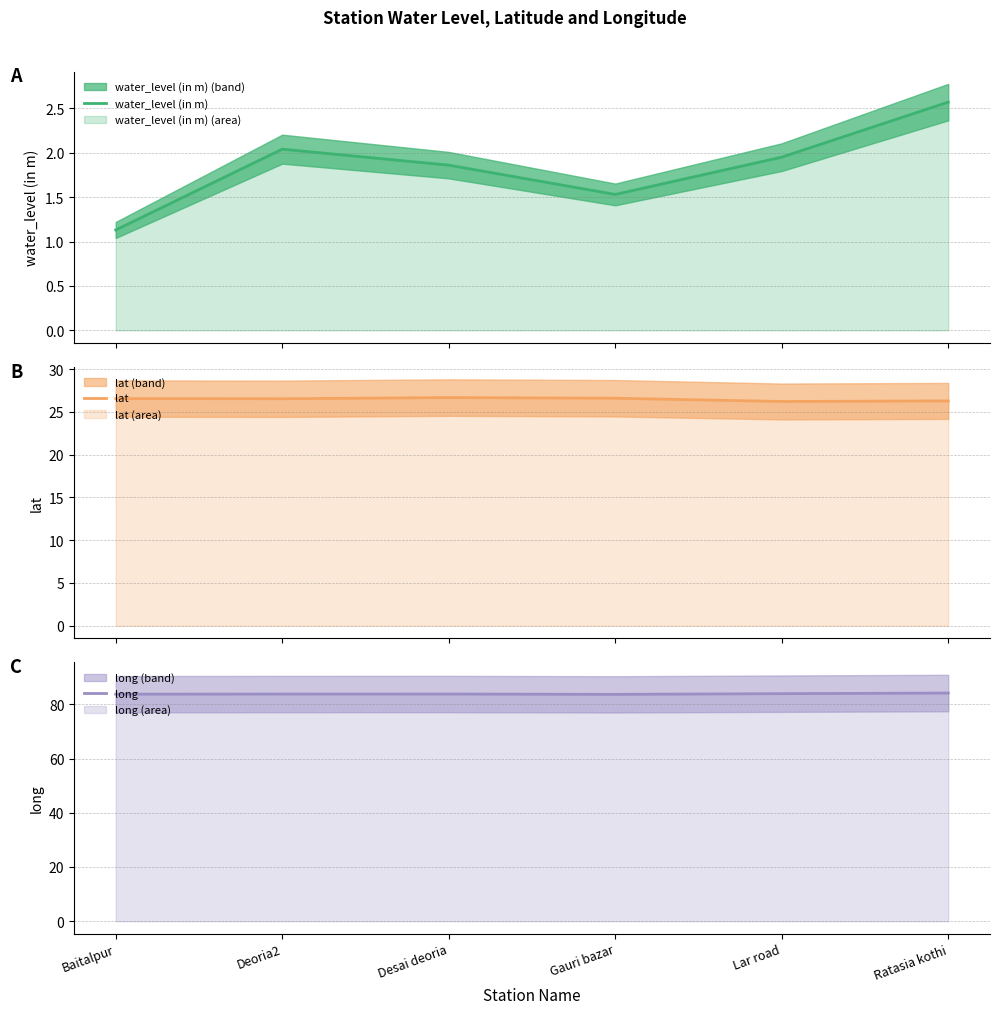

How many series are shown in this chart?

3